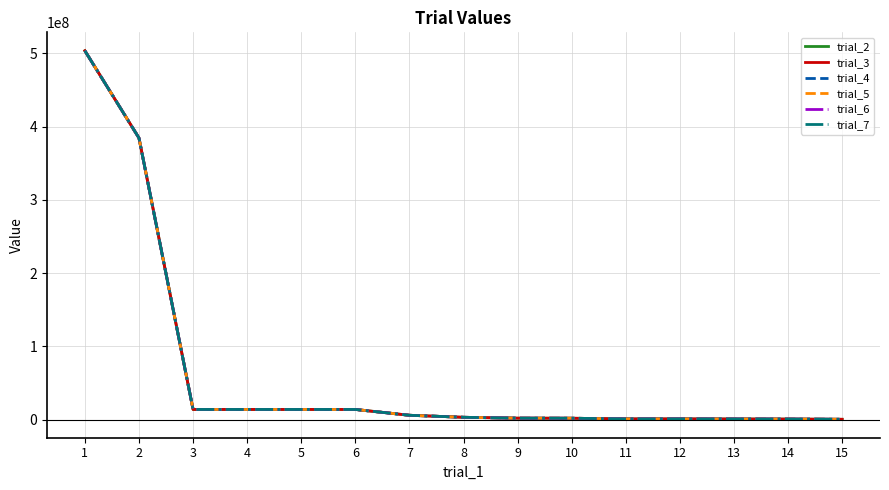

List the labels in order of trial_3 value, largest first.

1, 2, 3, 4, 5, 6, 7, 8, 9, 10, 11, 12, 13, 14, 15